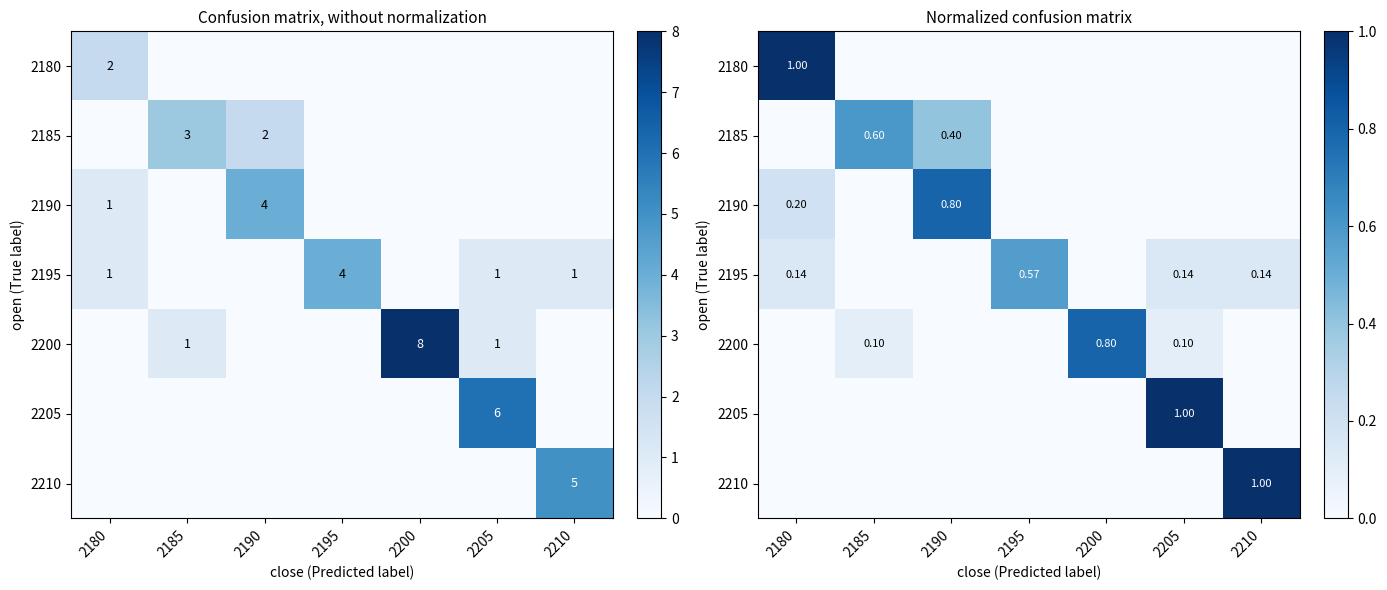

How many values in 2210 are above zero?

1